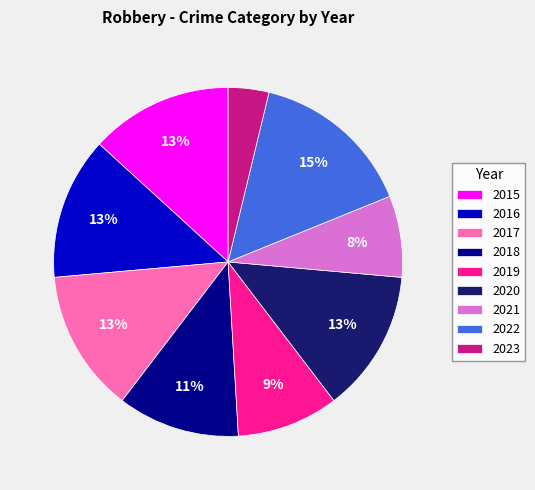

What is the smallest slice in the pie chart?

2023